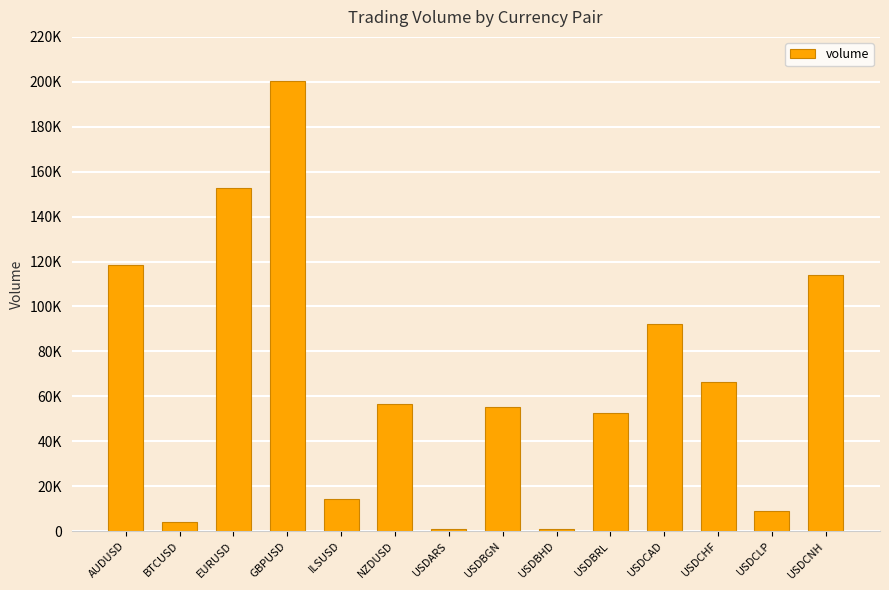

Does the chart contain any negative values?

No